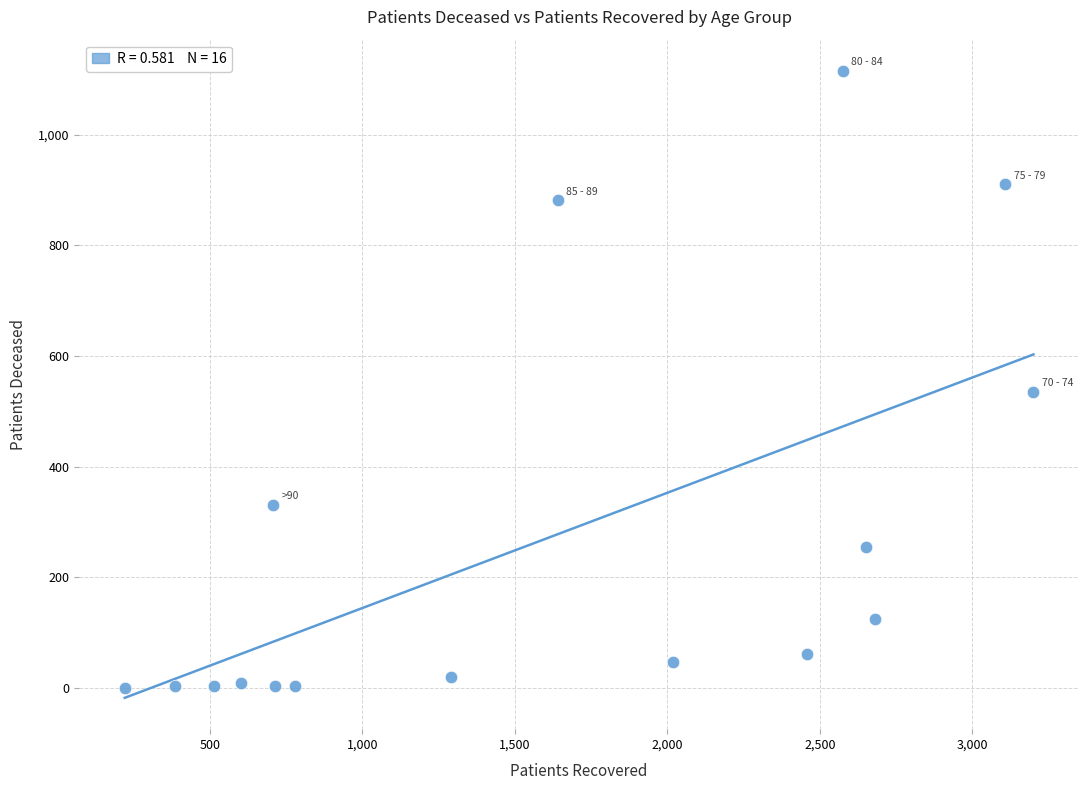

What Y value in the scatter plot is closest to 557?

535